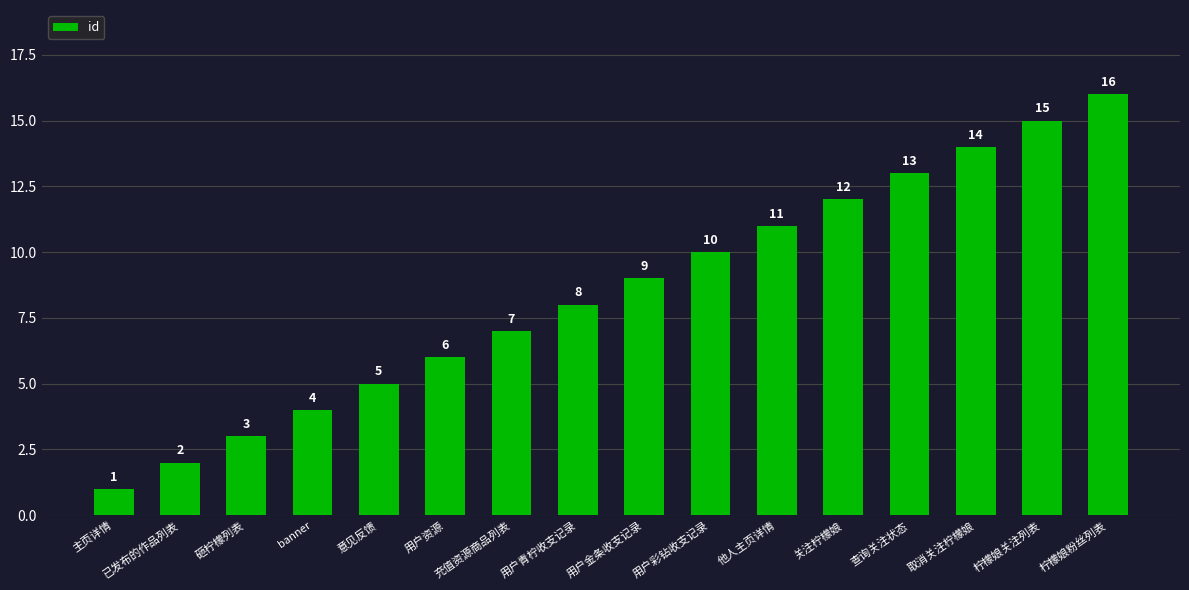

List the labels in order of value, largest first.

柠檬娘粉丝列表, 柠檬娘关注列表, 取消关注柠檬娘, 查询关注状态, 关注柠檬娘, 他人主页详情, 用户彩钻收支记录, 用户金条收支记录, 用户青柠收支记录, 充值资源商品列表, 用户资源, 意见反馈, banner, 砸柠檬列表, 已发布的作品列表, 主页详情